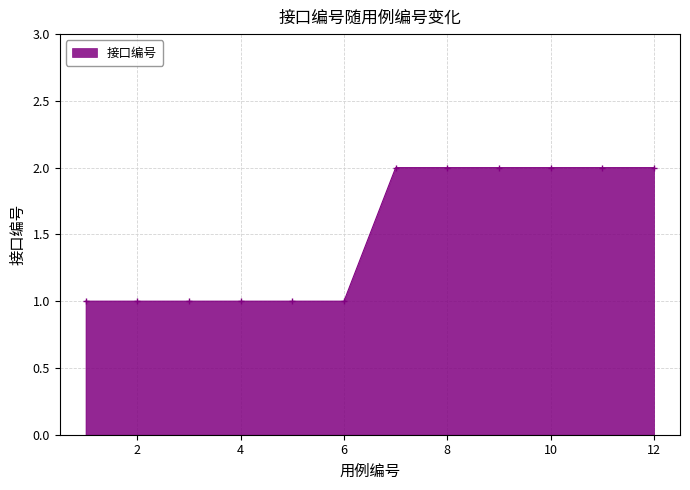

How many values are below 2?

6